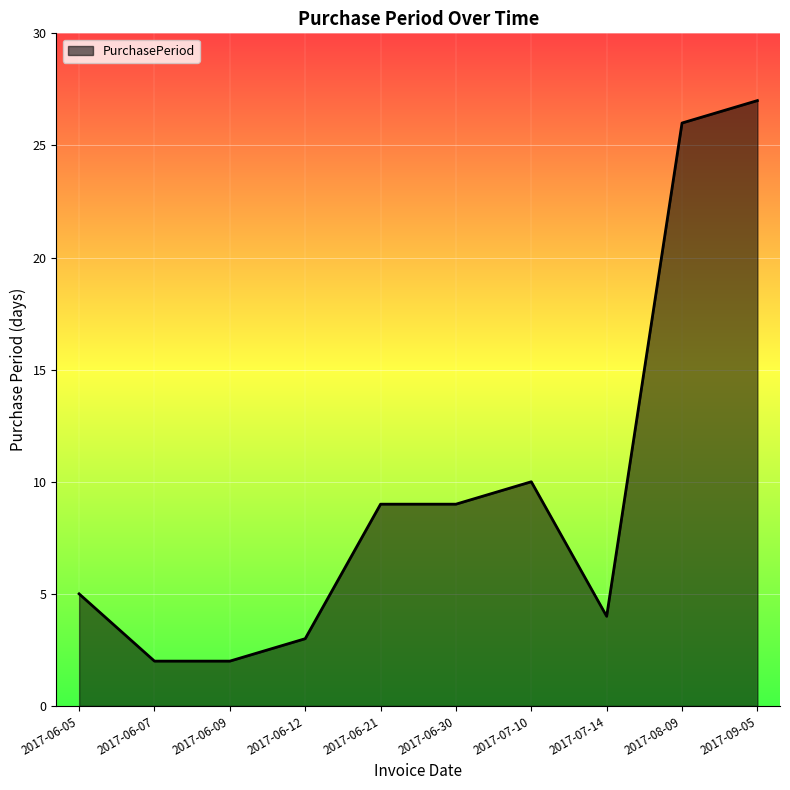

Which has a higher value, 2017-06-21 or 2017-09-05?

2017-09-05